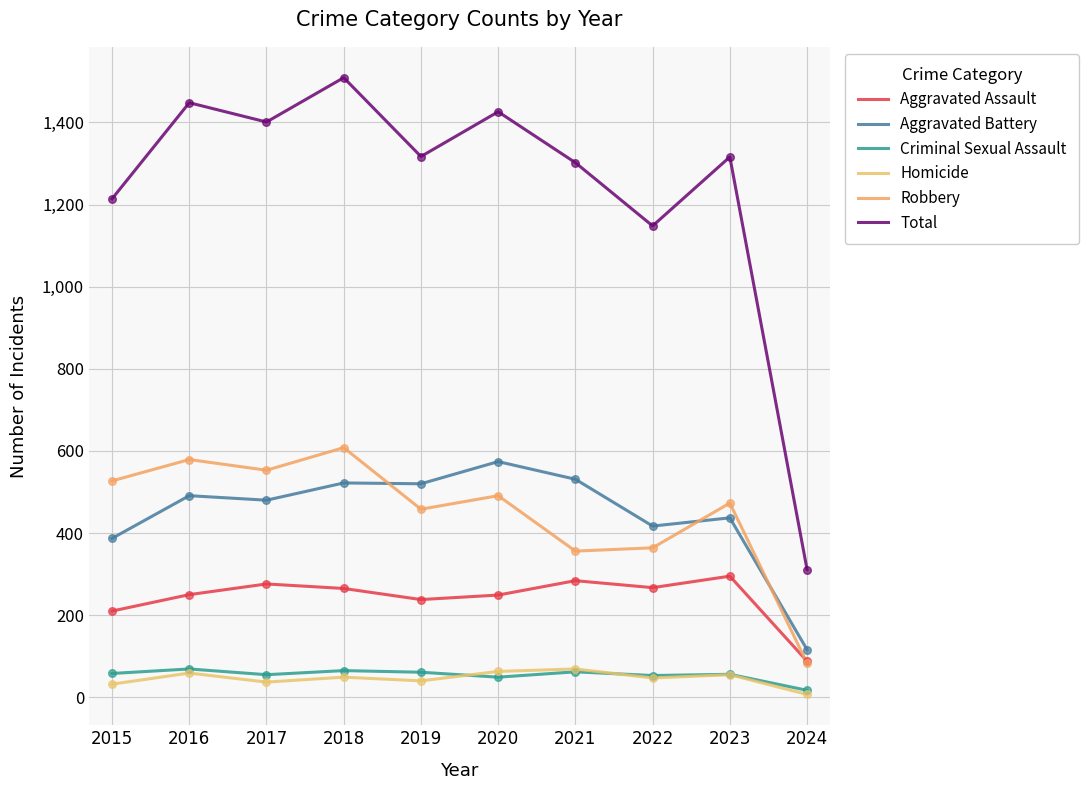

How many lines are shown in the chart?

6